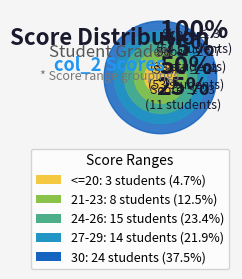

The 27-29 slice represents 12% of the pie. True or false?

False